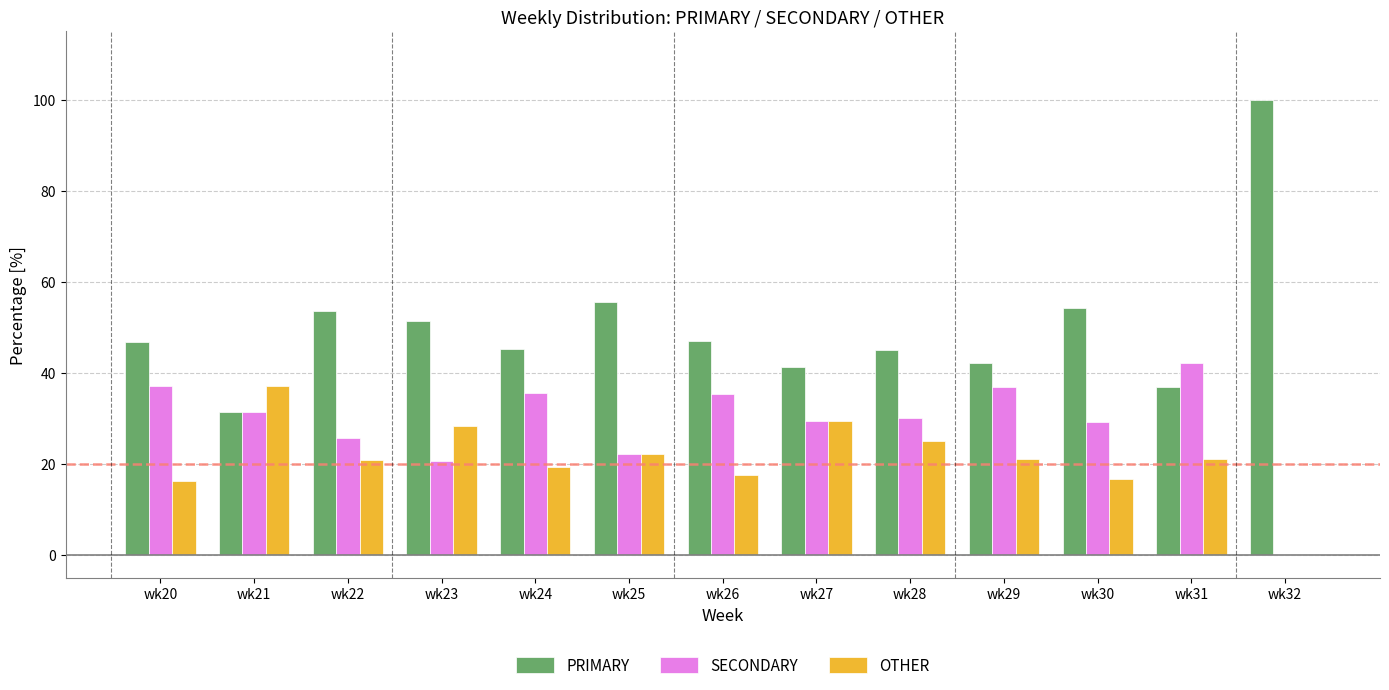

Is the value of OTHER at wk25 greater than the value of SECONDARY at wk20?

No